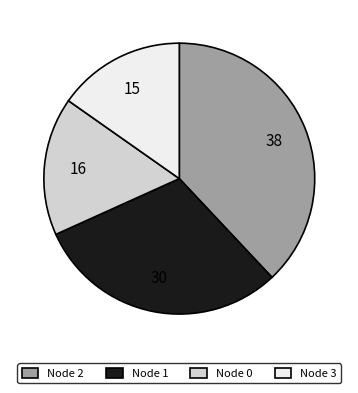

Which slice is the largest?

Node 2